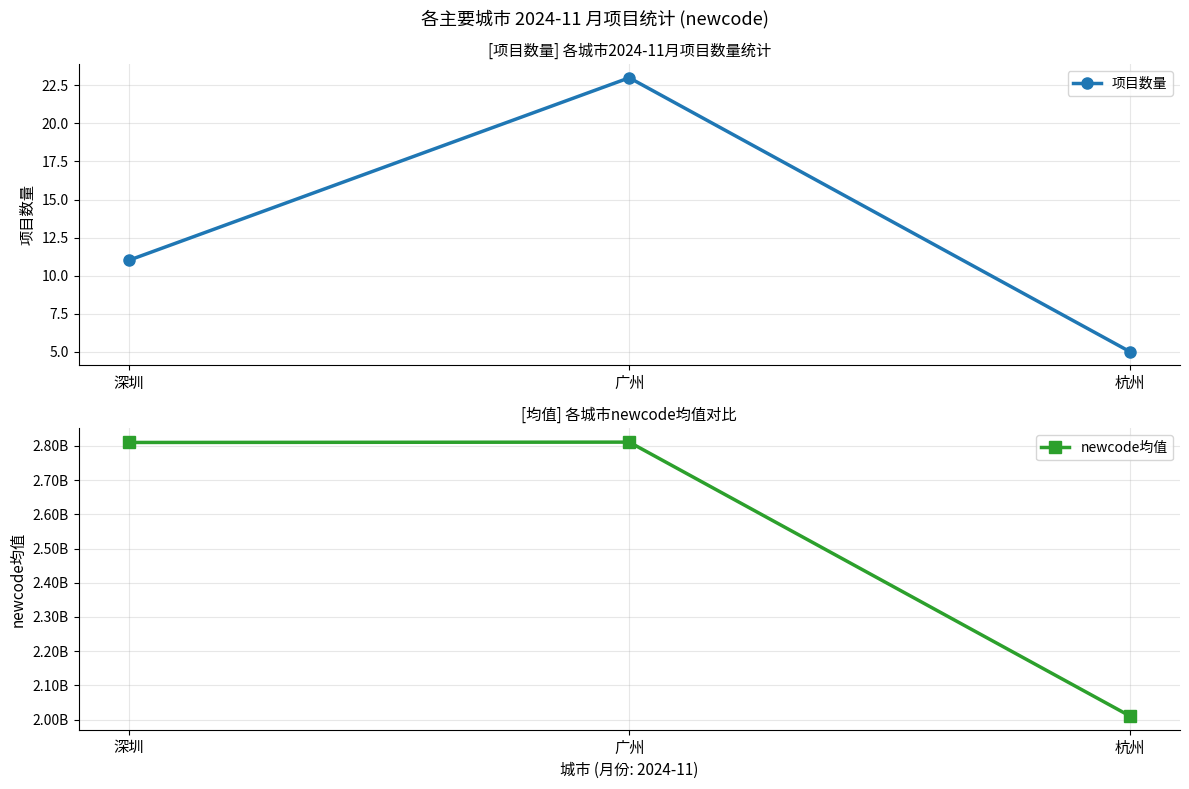

Which series changed the most between 深圳 and 广州?

newcode均值